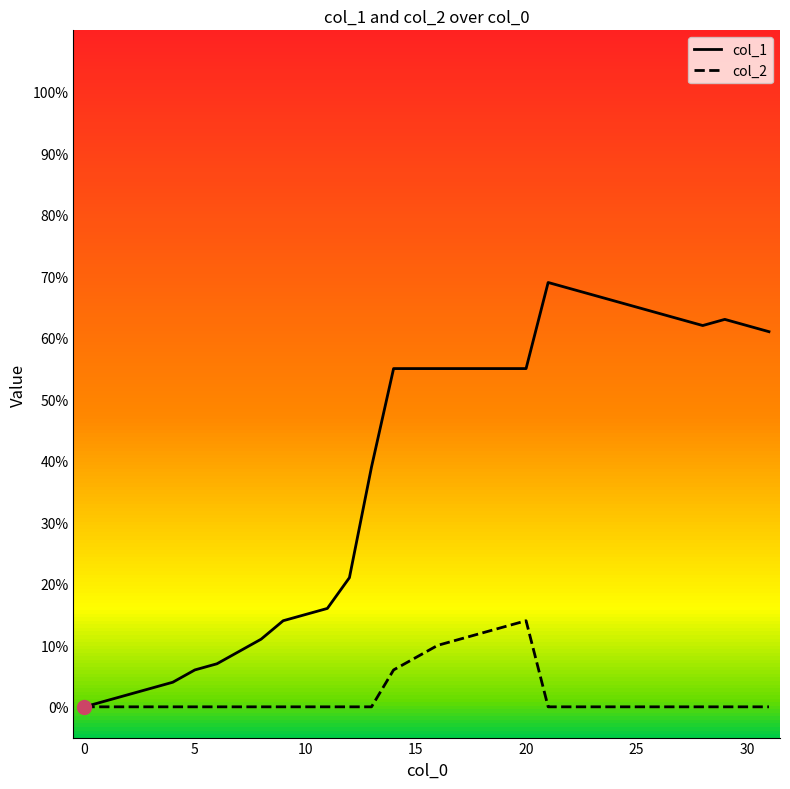

List the series in order of their overall mean, lowest first.

col_2, col_1